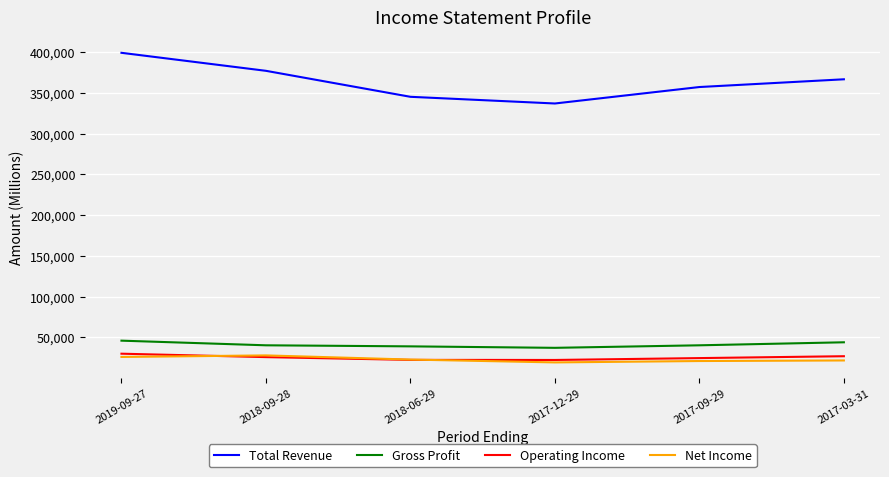

At which category is the sum across all series the highest?

2019-09-27